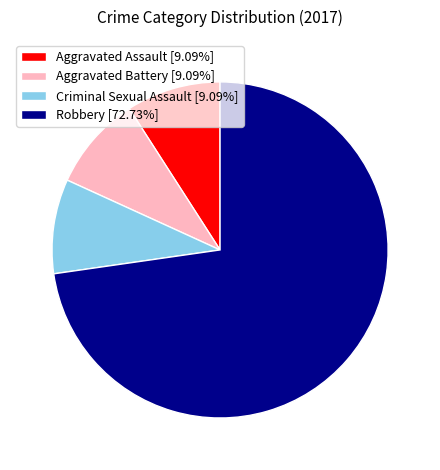

Is there any slice that represents more than half of the pie?

Yes